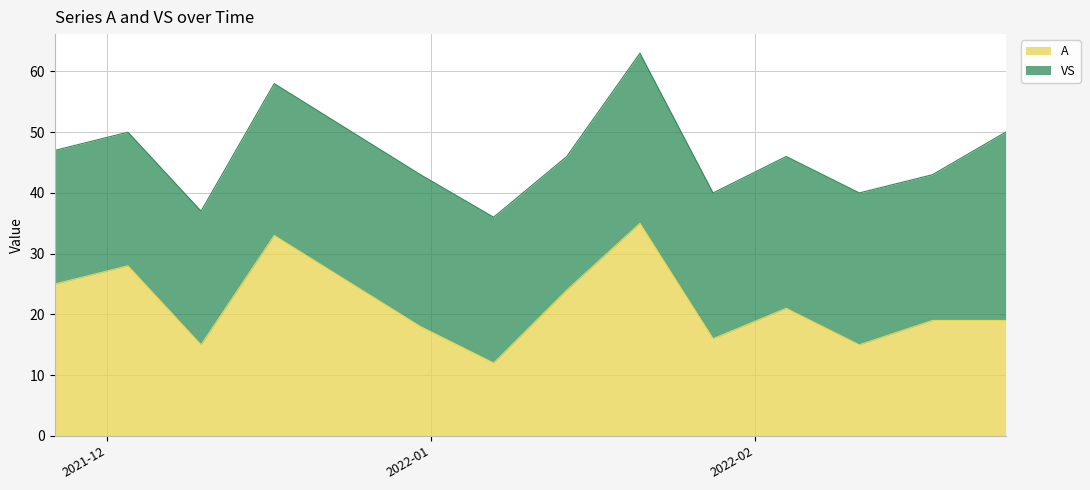

Approximately how many times larger is the value at 2021-12-31 compared to 2021-12-03?

0.6